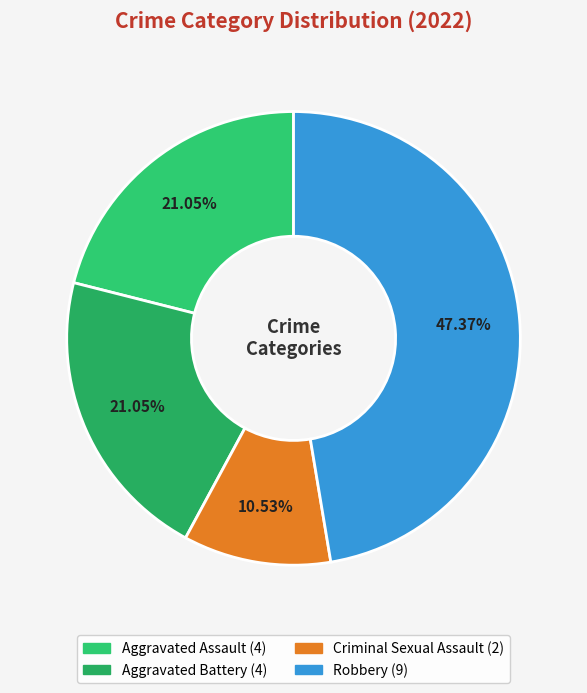

Does Aggravated Assault represent more than half of the total?

No